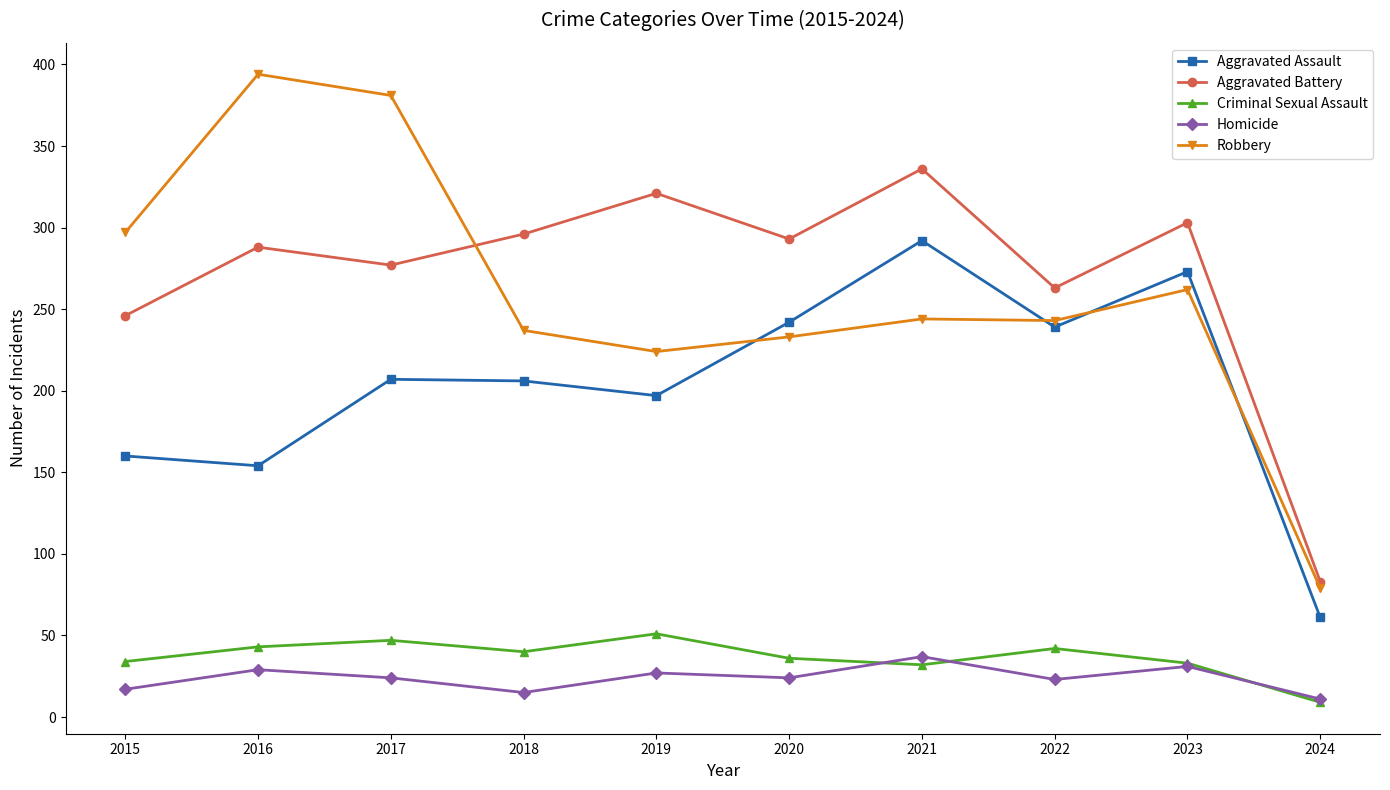

What is the average value of the Criminal Sexual Assault series?

37